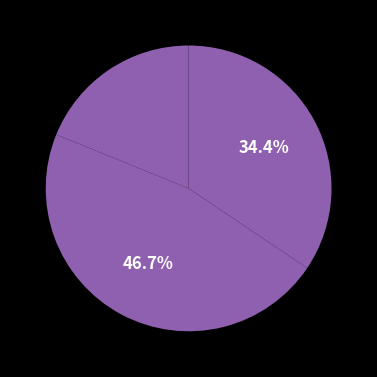

How many slices are in this pie chart?

3